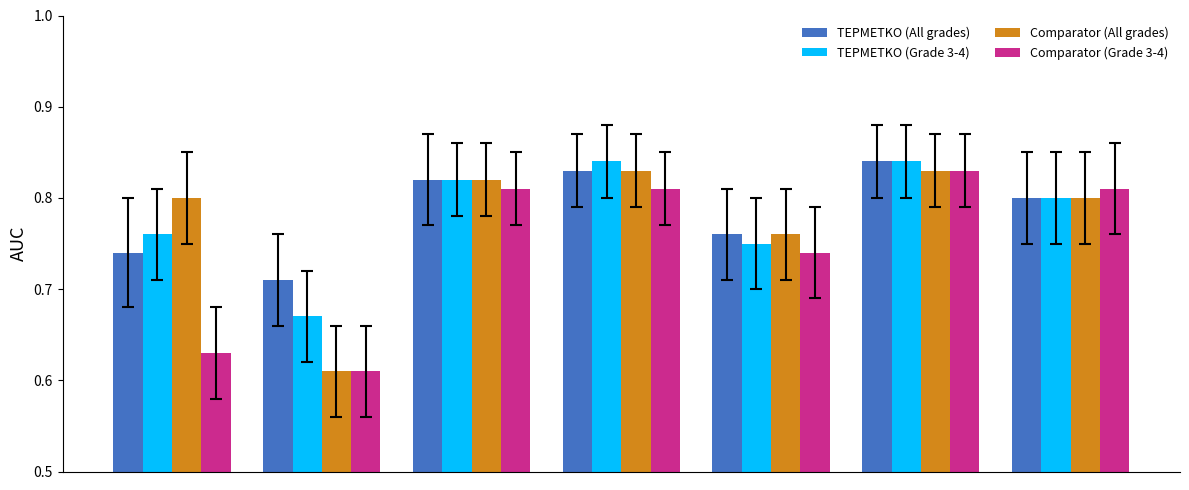

At how many categories does at least one series exceed 0?

7